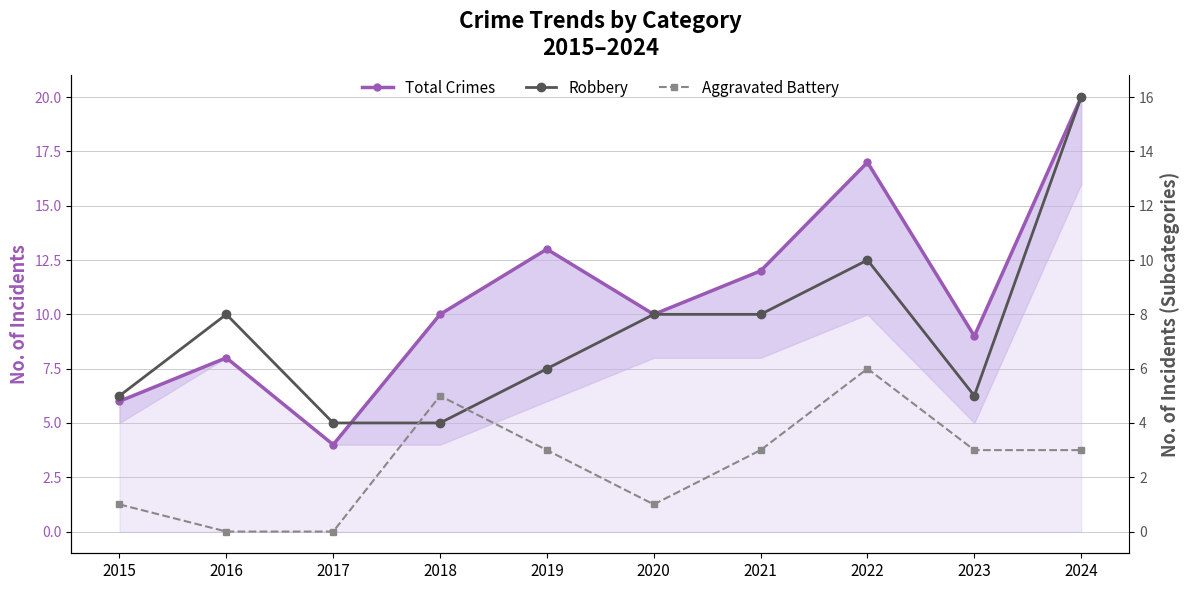

At which category is the sum across all series the highest?

2024